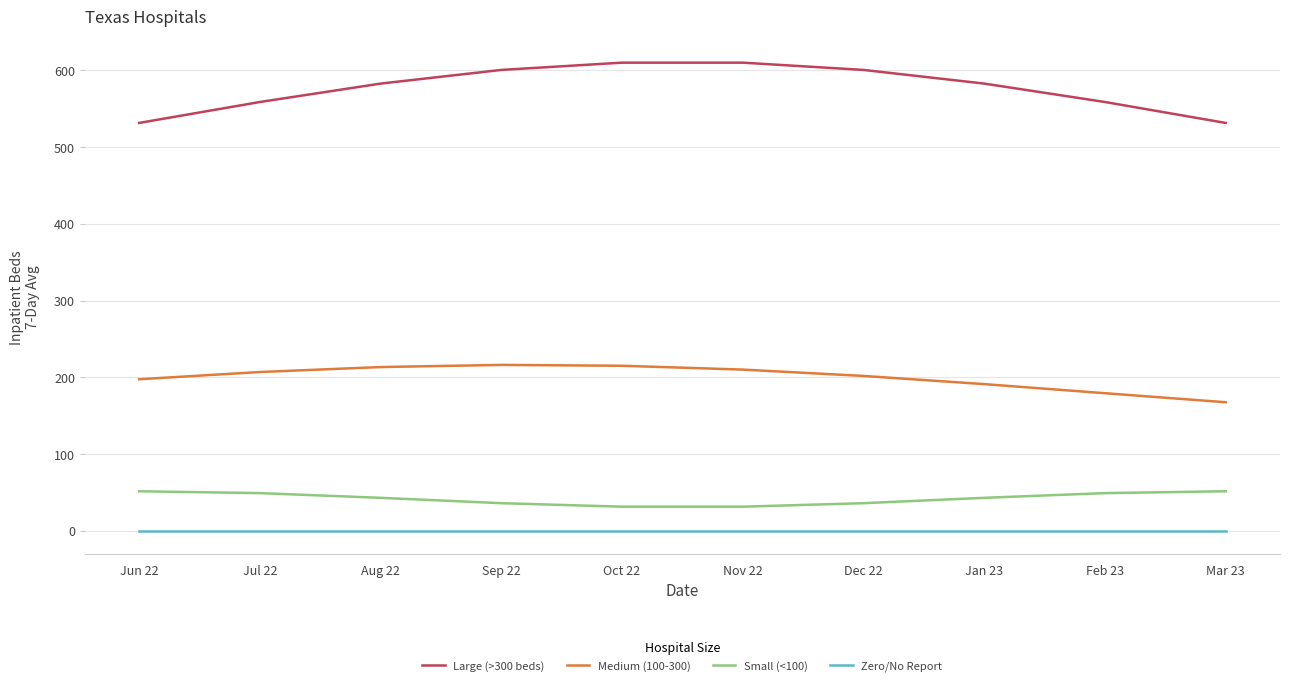

What is the total value across all series at Dec 22?

838.9